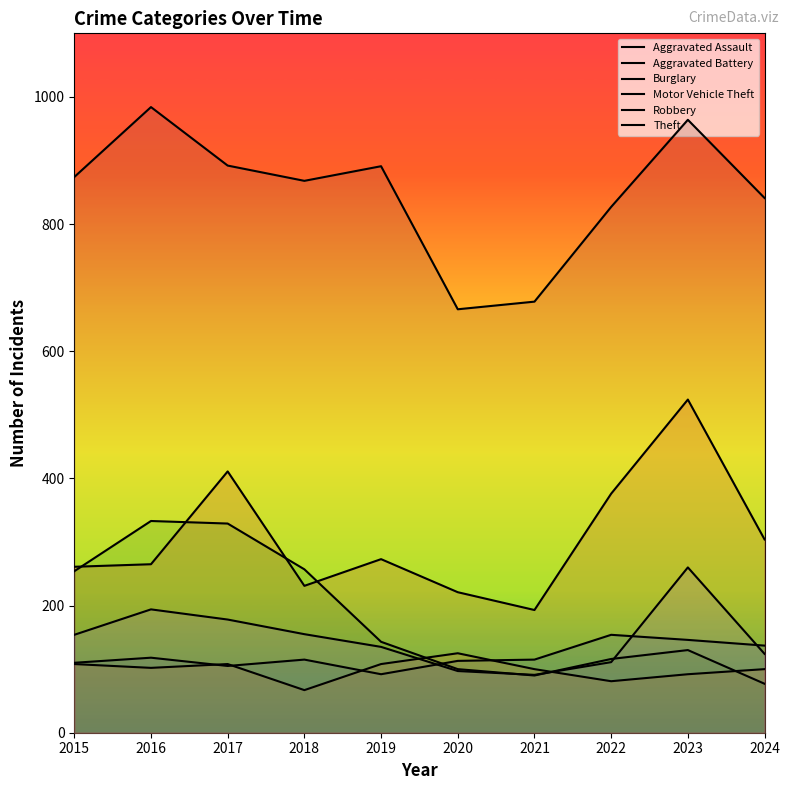

Reading left to right, extract all data points from this chart.

Aggravated Assault: 2015=110	2016=118	2017=105	2018=115	2019=92	2020=113	2021=115	2022=154	2023=146	2024=137
Aggravated Battery: 2015=108	2016=102	2017=108	2018=67	2019=108	2020=125	2021=100	2022=81	2023=92	2024=100
Burglary: 2015=254	2016=333	2017=329	2018=257	2019=143	2020=100	2021=90	2022=116	2023=130	2024=77
Motor Vehicle Theft: 2015=261	2016=265	2017=411	2018=231	2019=273	2020=221	2021=193	2022=376	2023=524	2024=304
Robbery: 2015=154	2016=194	2017=178	2018=155	2019=135	2020=97	2021=91	2022=111	2023=260	2024=124
Theft: 2015=874	2016=984	2017=892	2018=868	2019=891	2020=666	2021=678	2022=827	2023=964	2024=841